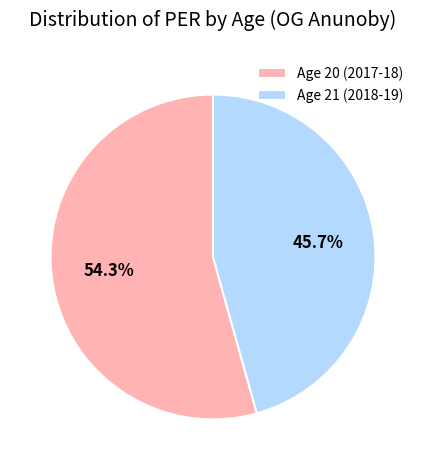

Count the number of slices in the pie.

2